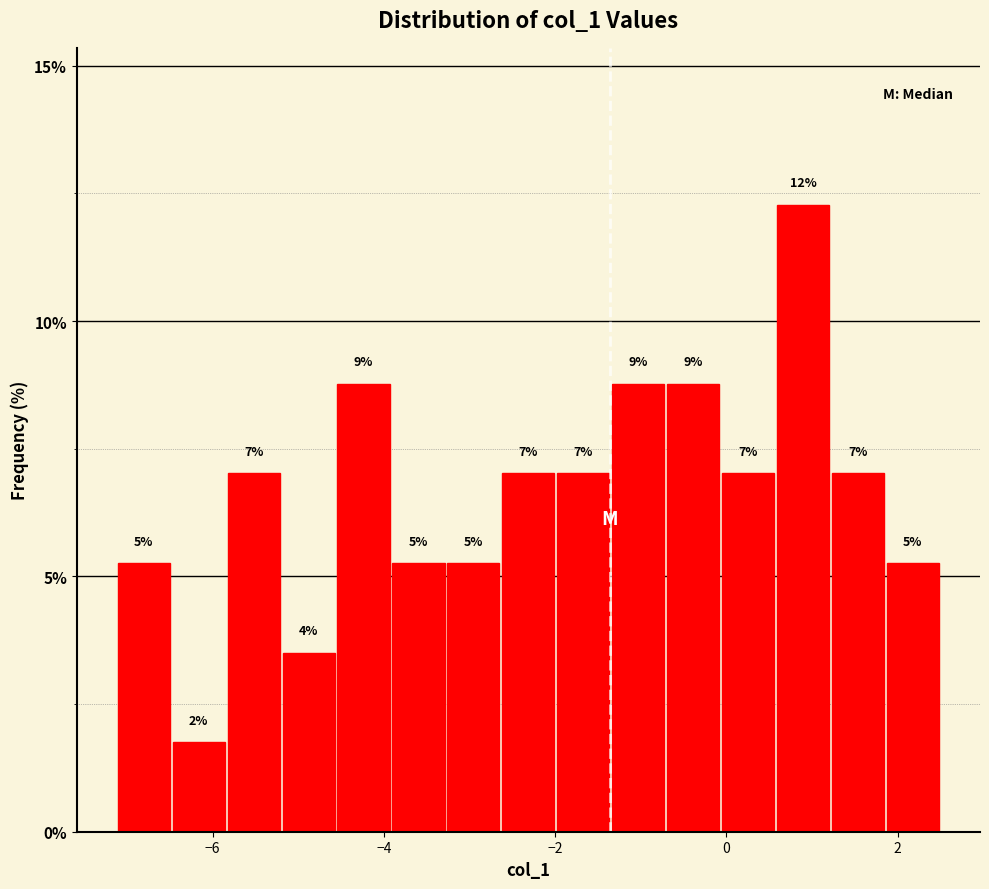

Around what value on the x-axis is the tallest bar? Give the approximate position of its centre, as read against the axis.

0.8